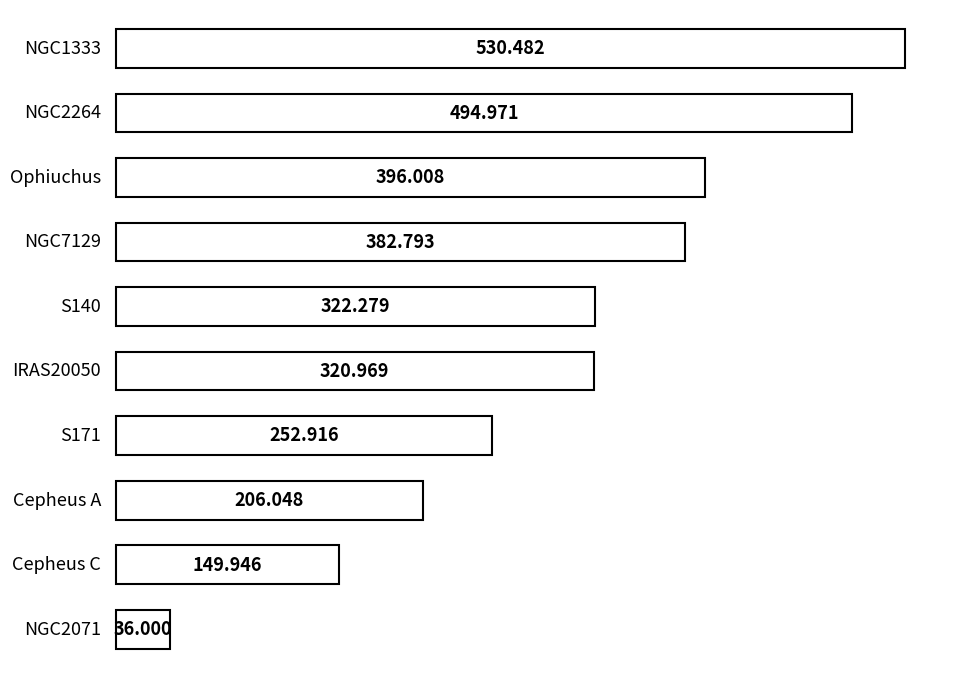

Approximately how many times larger is the value at Cepheus C compared to NGC2071?

4.2